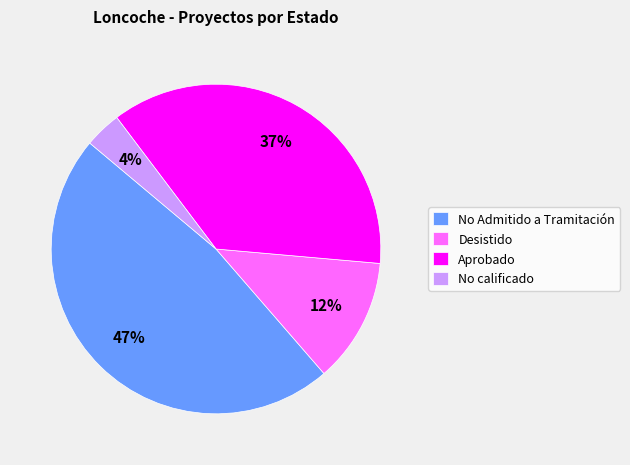

To the nearest percent, what is the combined percentage of Desistido and No calificado?

16%